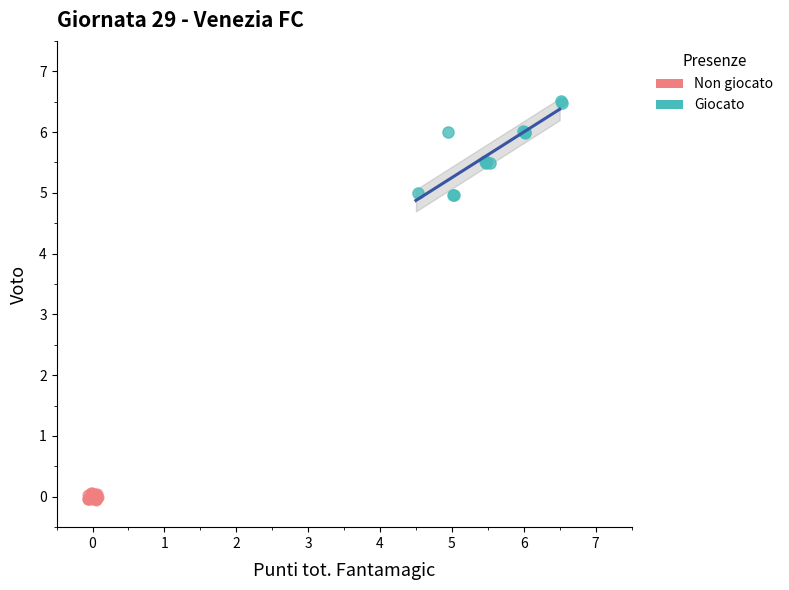

Which series reaches the maximum Y coordinate?

Giocato